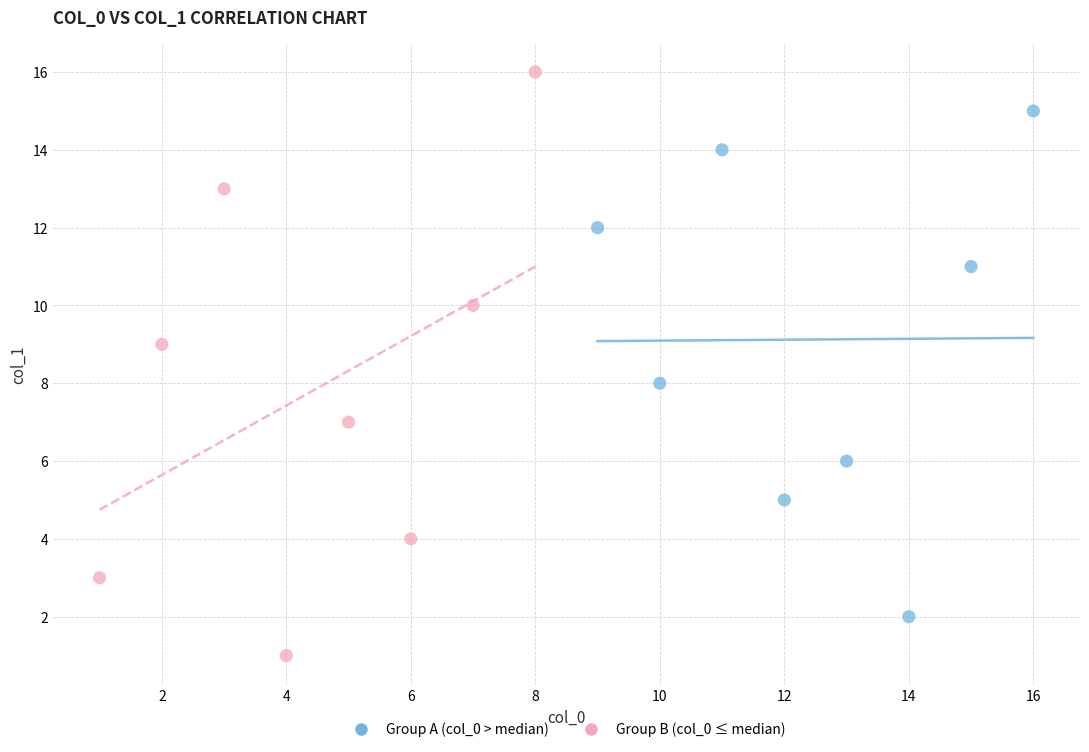

Which series contains the highest Y value?

Group B (col_0 ≤ median)